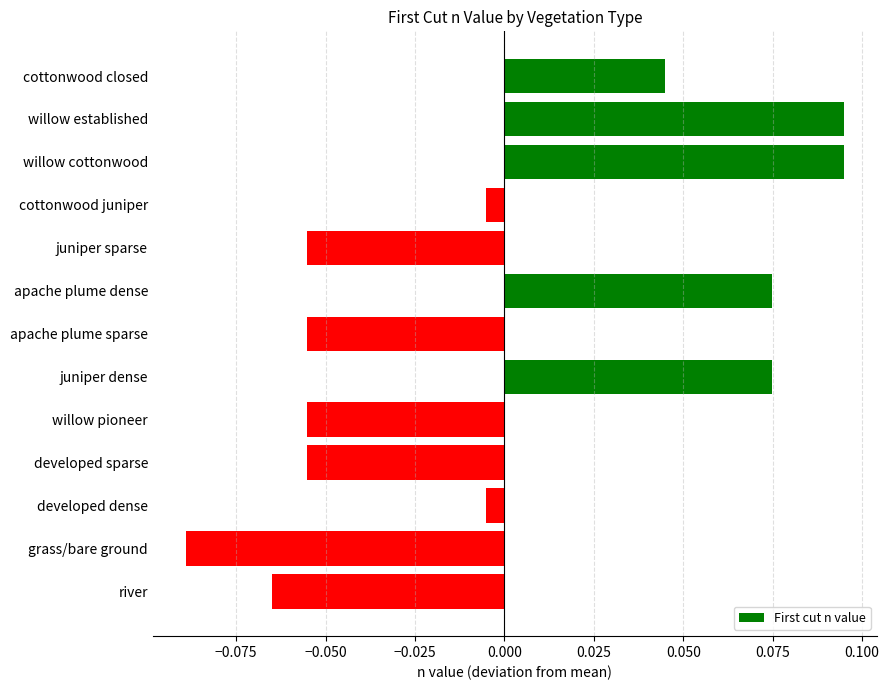

Which label corresponds to the smallest value in the chart?

grass/bare ground